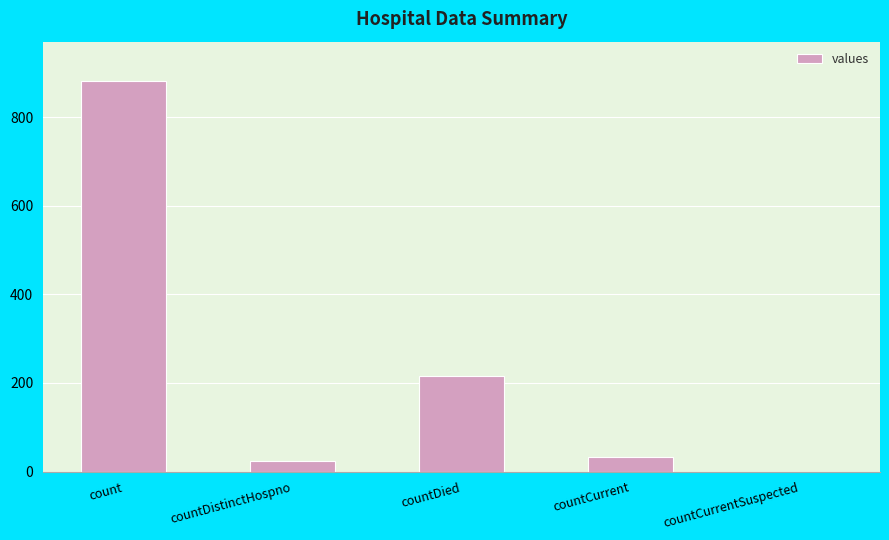

What is the difference between the values at countDistinctHospno and countCurrentSuspected?

24